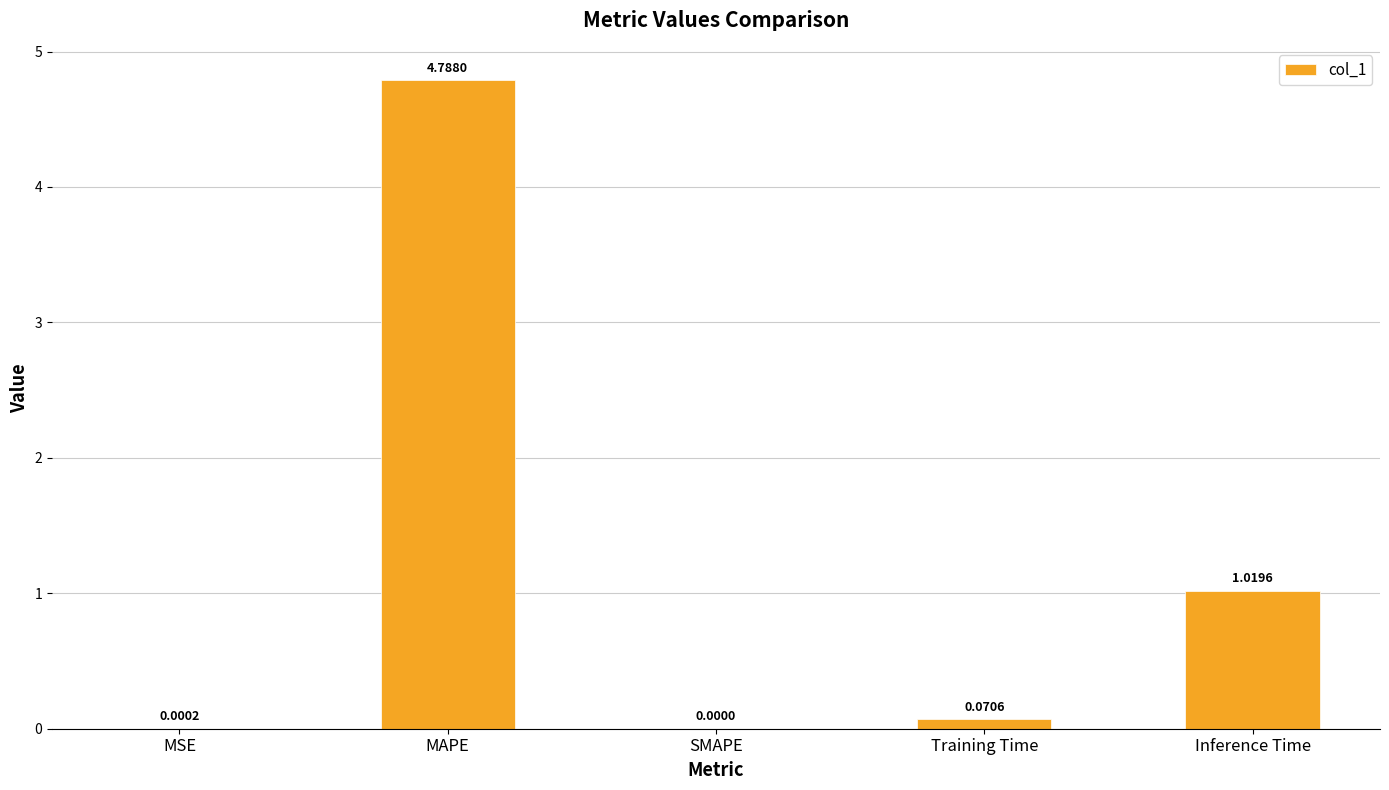

At which category does the chart reach its peak across all series?

MAPE